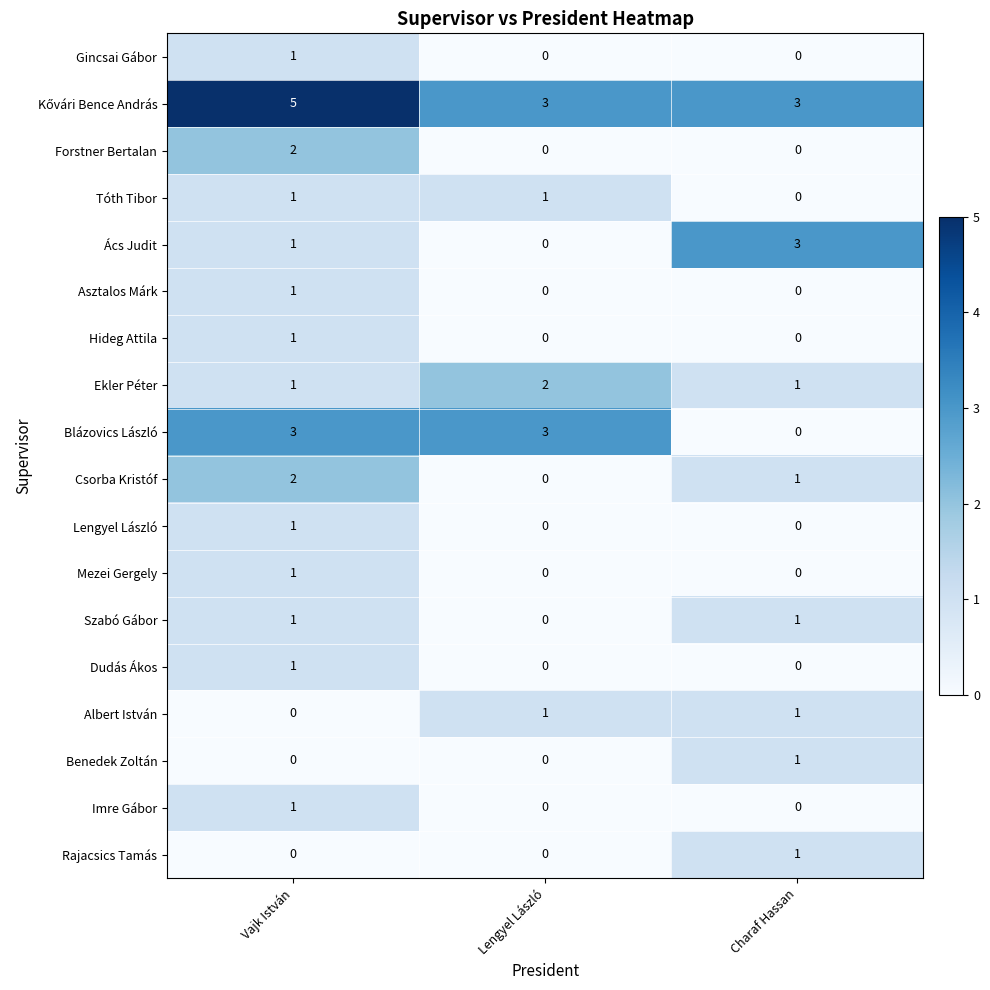

Is the value of Asztalos Márk at Charaf Hassan greater than the value of Gincsai Gábor at Vajk István?

No